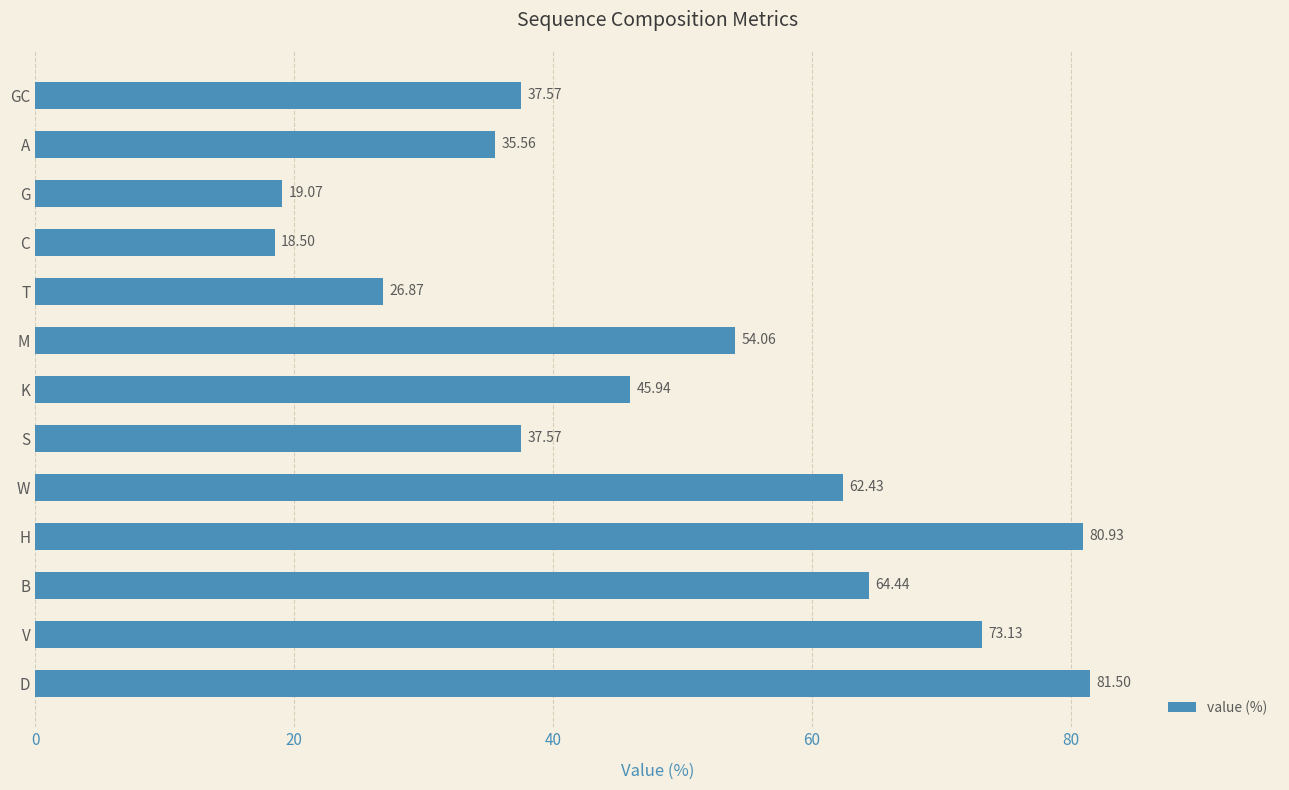

What is the label of the 10th bar from the bottom?

C